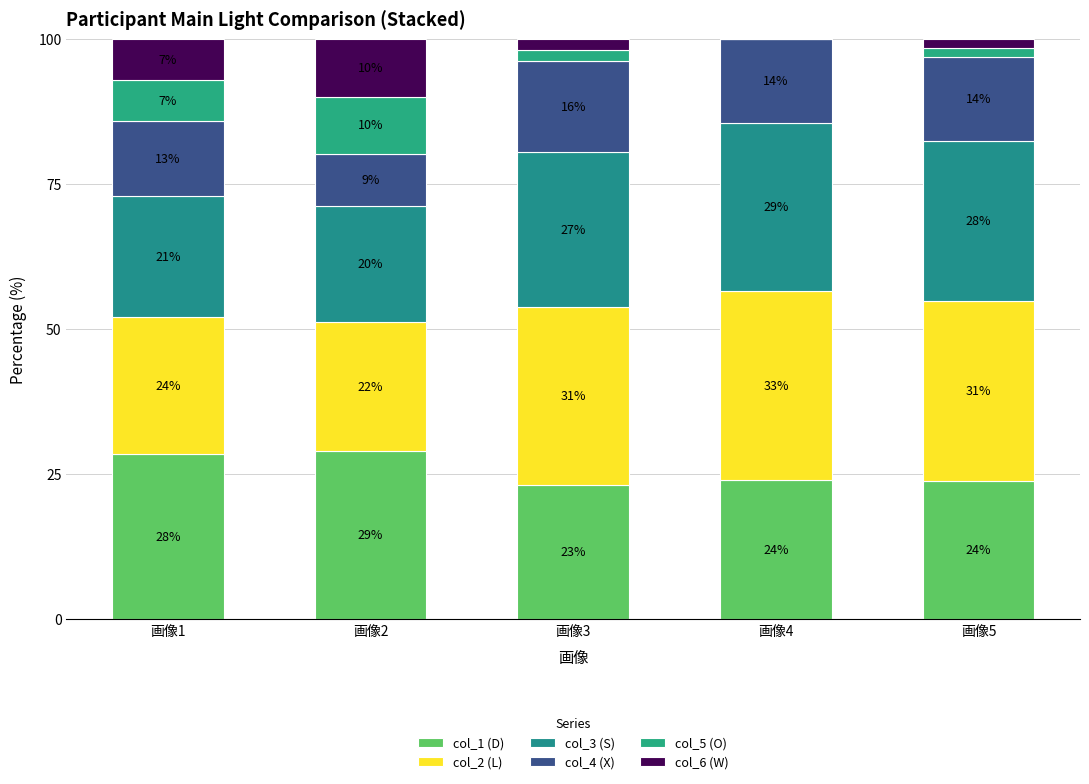

Does the chart contain stacked bars?

Yes